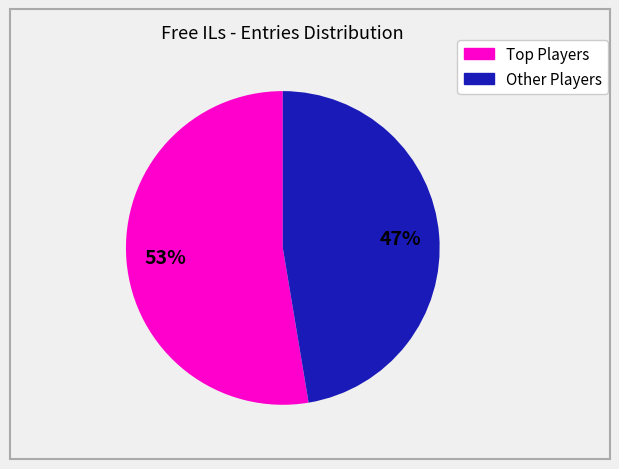

To the nearest percent, what is the average slice percentage?

50%